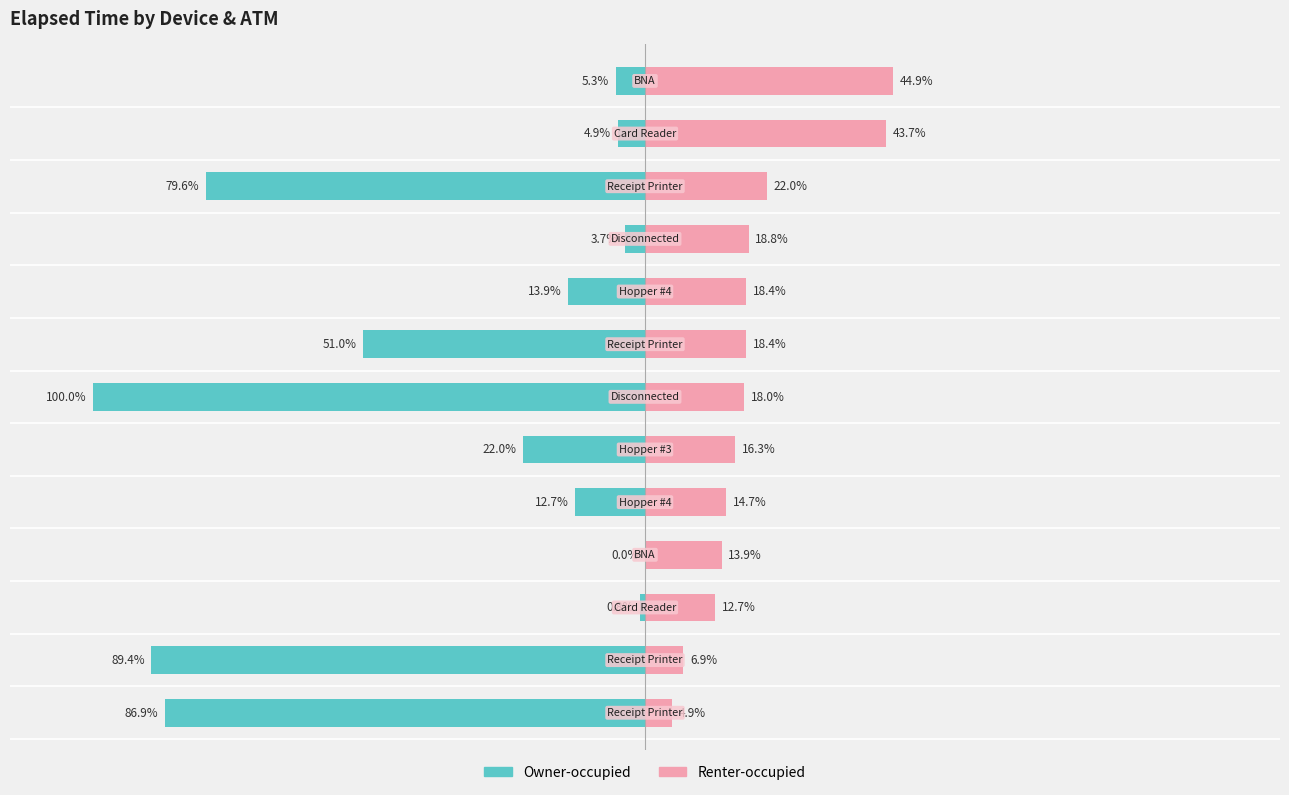

Which has a higher value, 1 or 9?

9